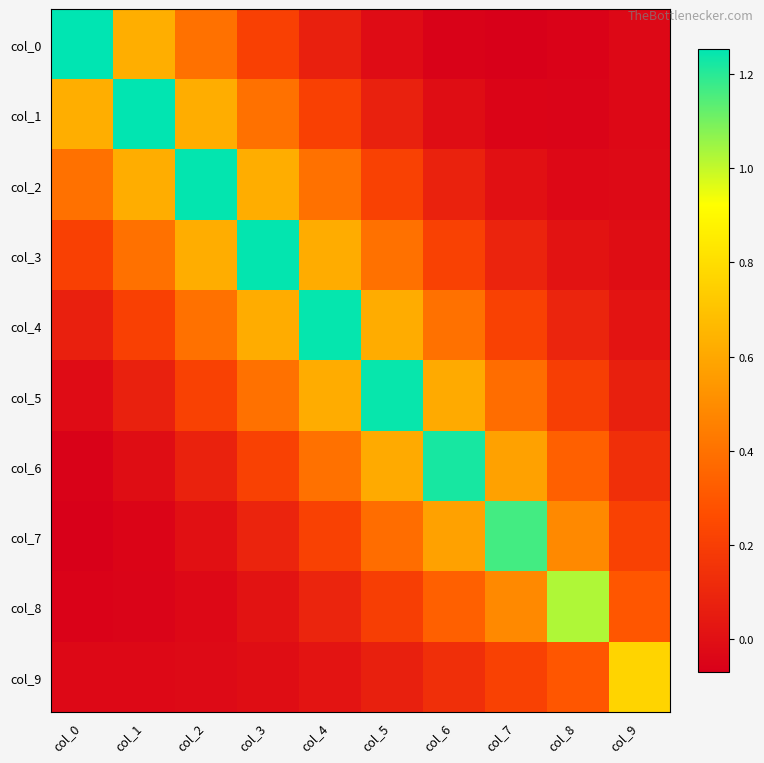

Which category has the highest value across all series?

col_0